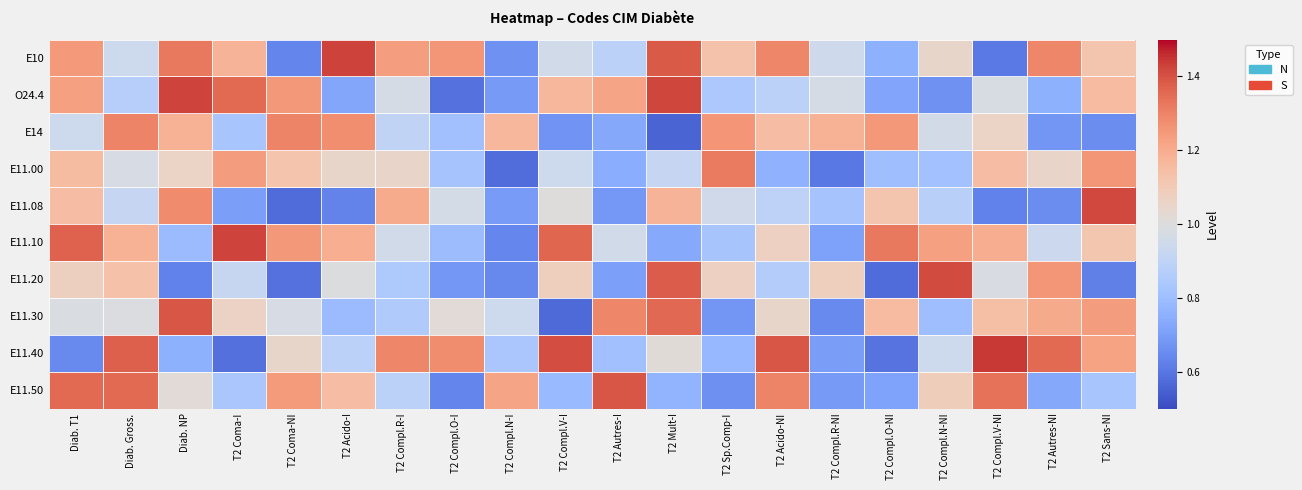

What is the maximum value shown in the chart?

1.4